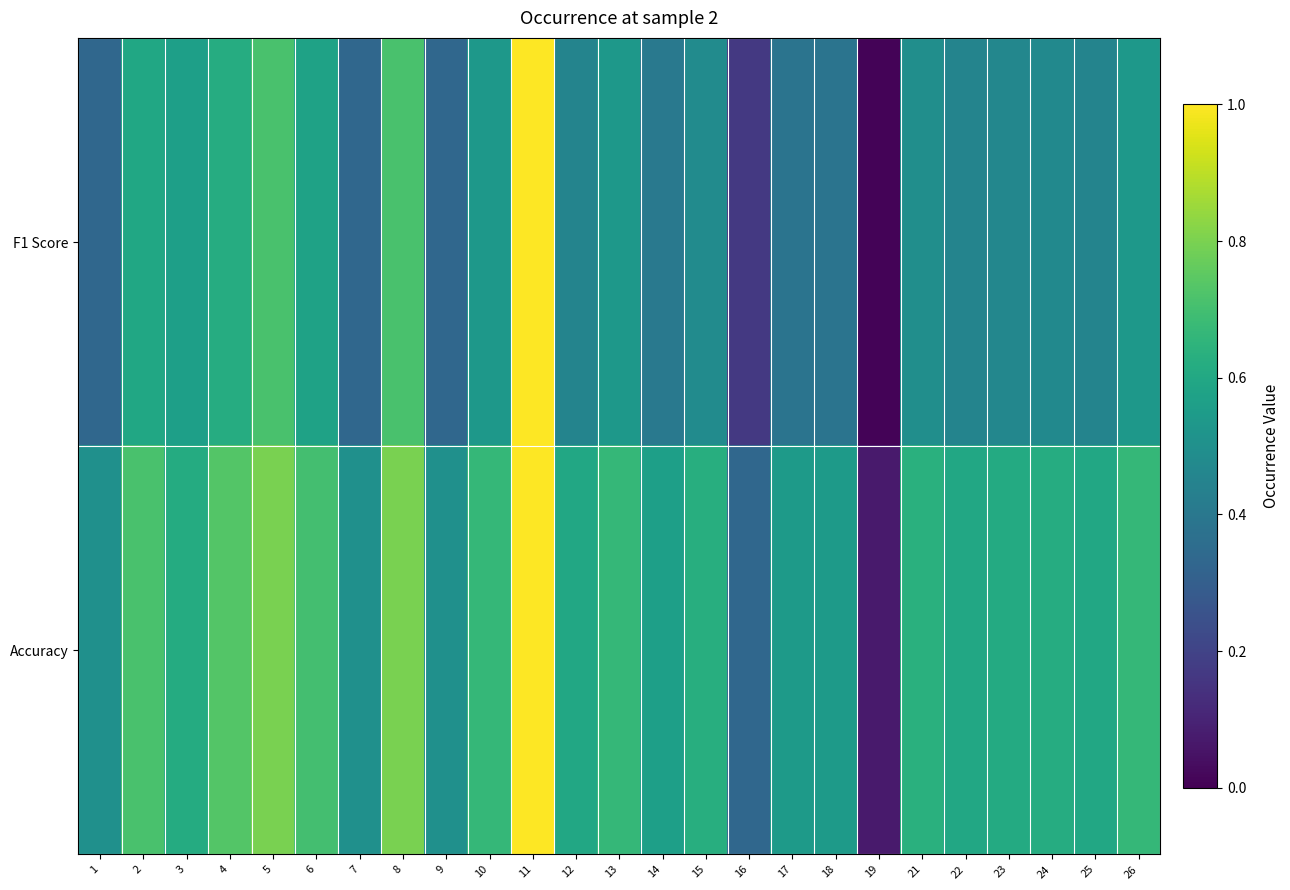

Rank the series by their maximum value, from lowest to highest.

F1 Score, Accuracy